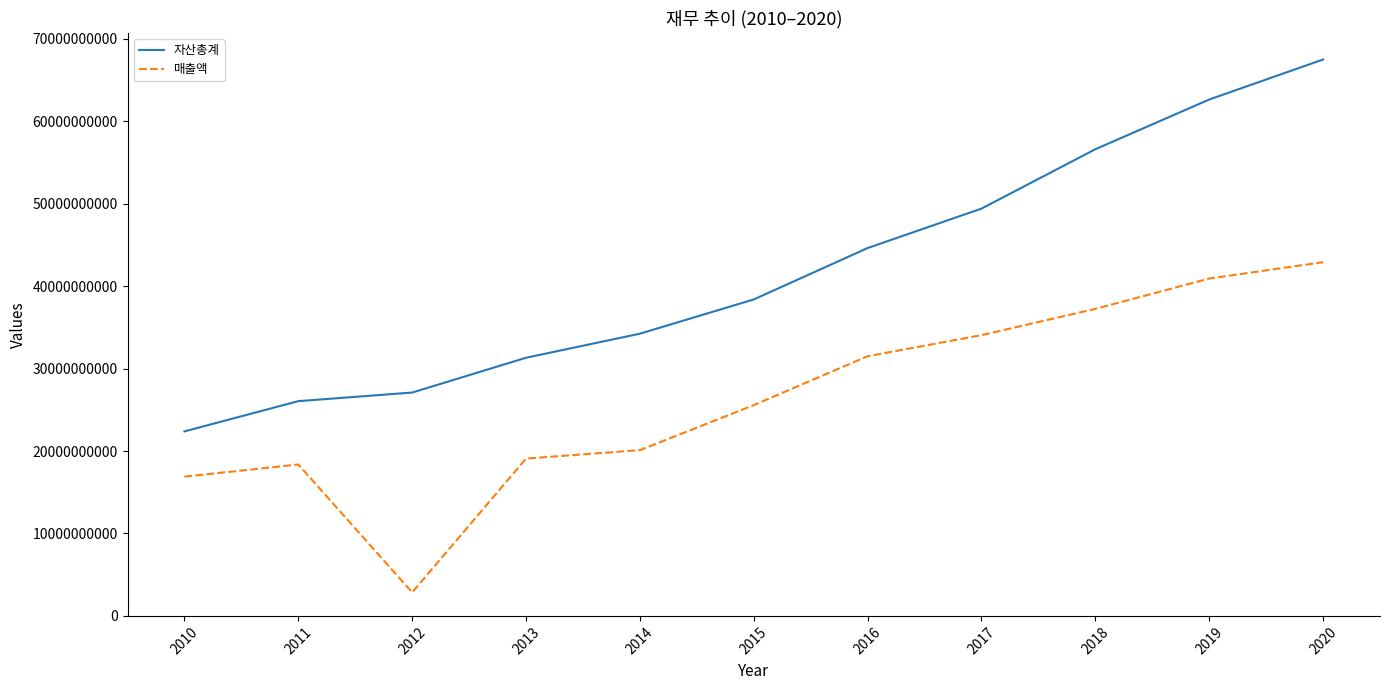

Which series has the largest range (max minus min)?

자산총계